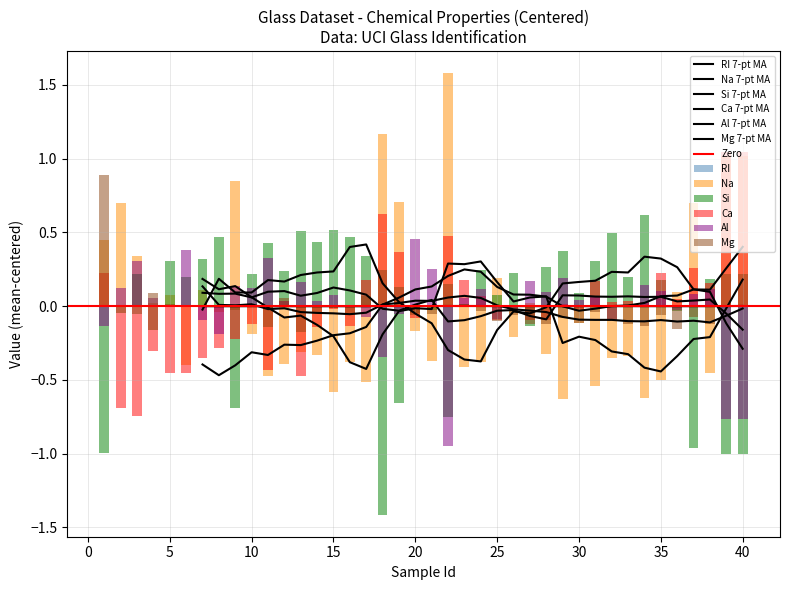

How many bars are there in each group?

6